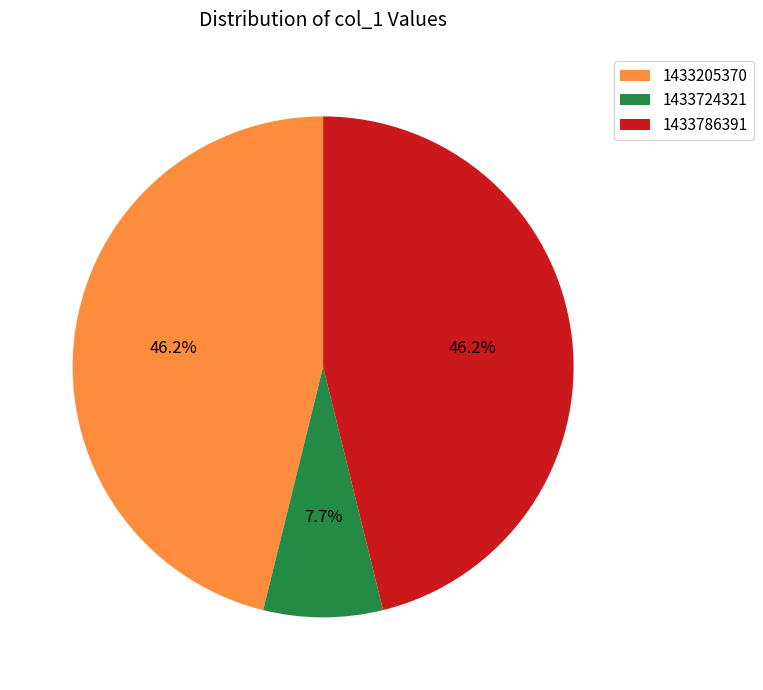

How many segments does this pie chart have?

3